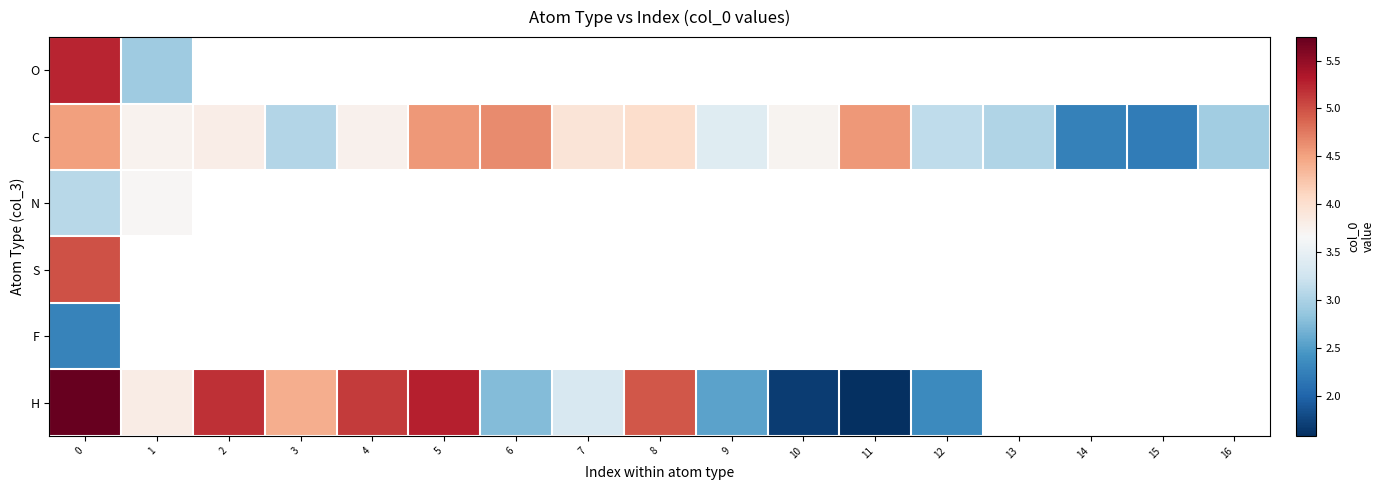

At which category does the chart reach its minimum across all series?

11